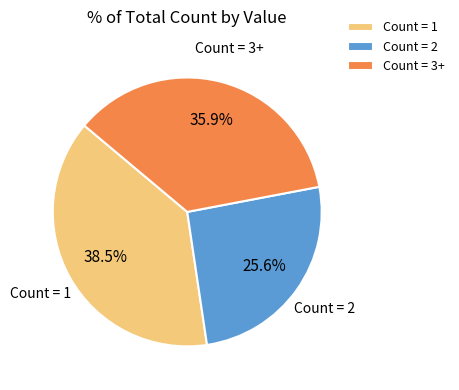

Which category has the biggest portion of the pie?

Count = 1